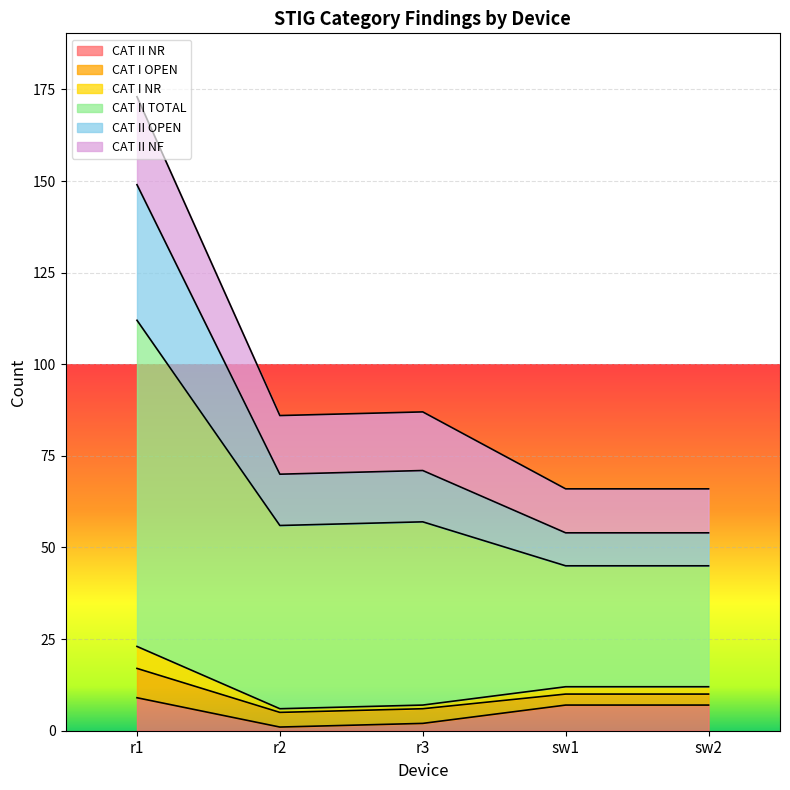

At which category is the sum across all series the highest?

r1